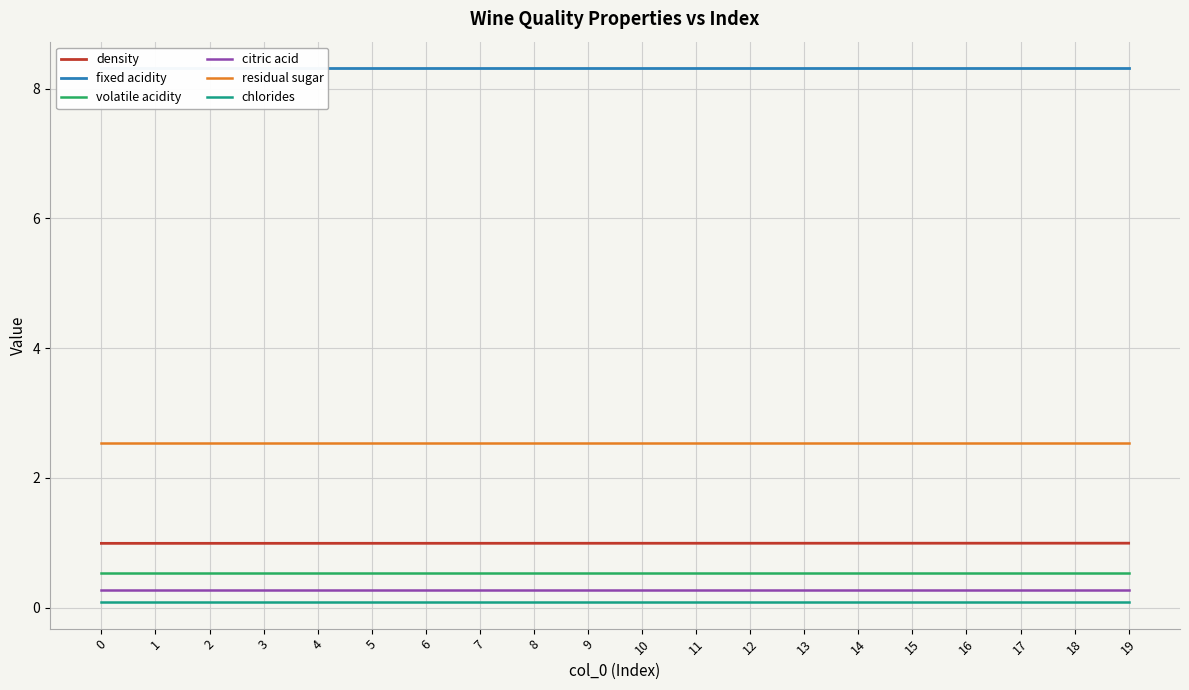

What is the total value across all series at 7?

12.7